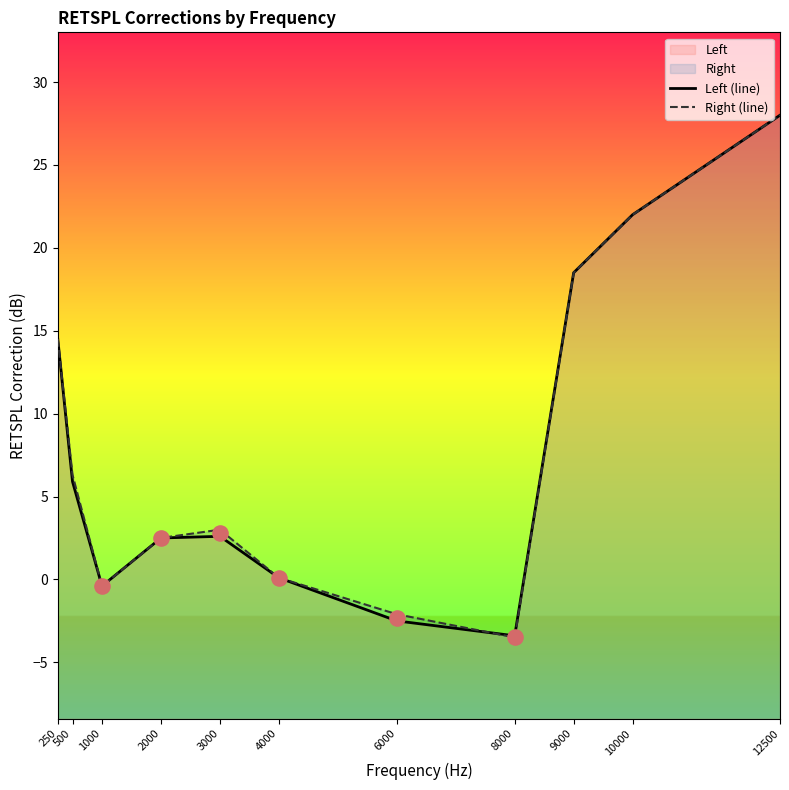

Which series reaches the minimum Y coordinate?

Right (line)